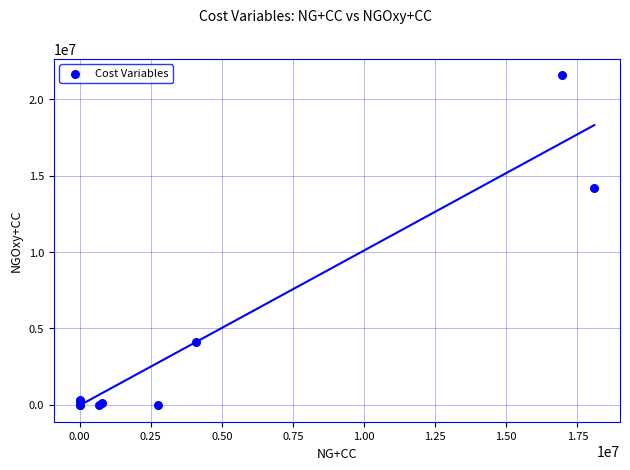

What Y value in the scatter plot is closest to 10783000?

14199800.0